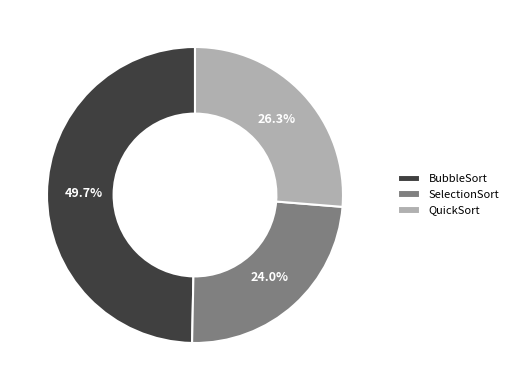

What percentage is the QuickSort slice, to the nearest percent?

26%